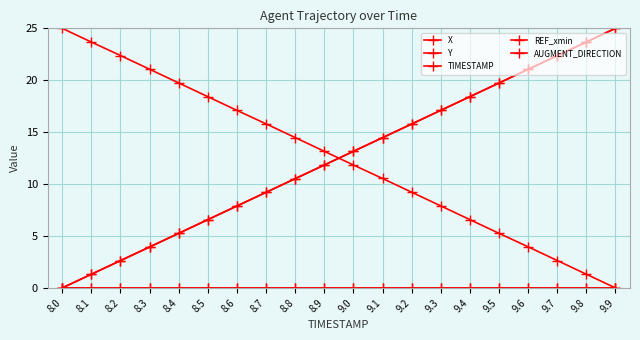

Is this an area chart (filled region under the line)?

No